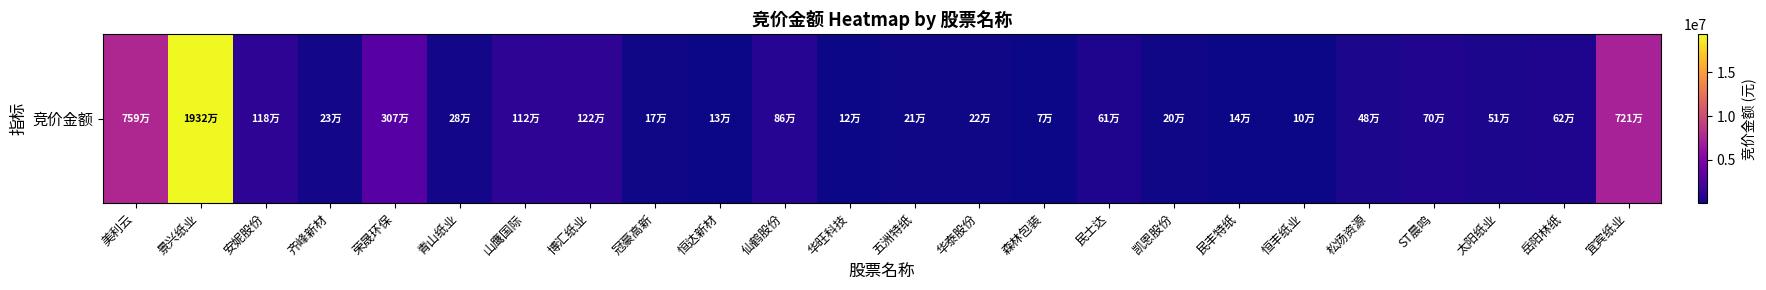

How many values are below 513800?

12